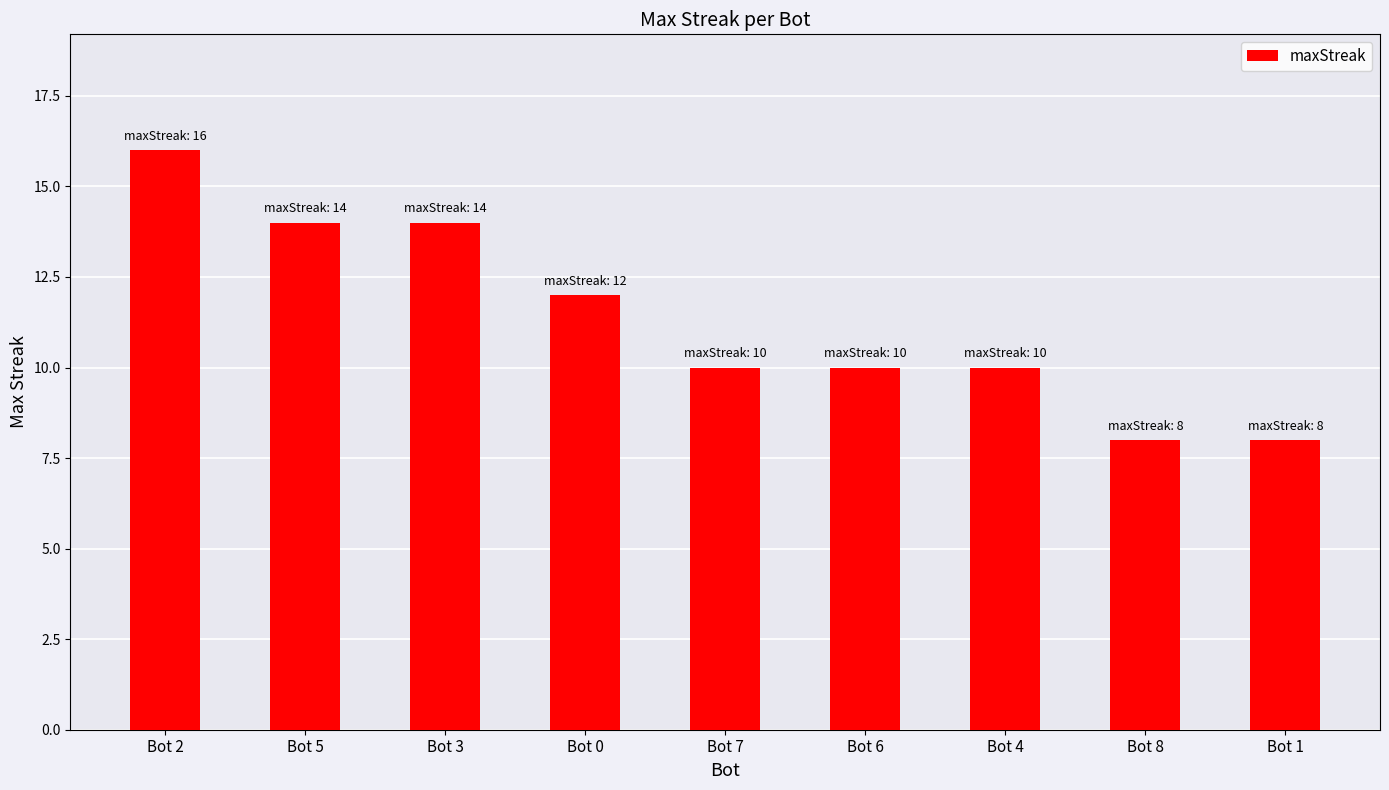

What is the change in value from Bot 5 to Bot 7?

-4